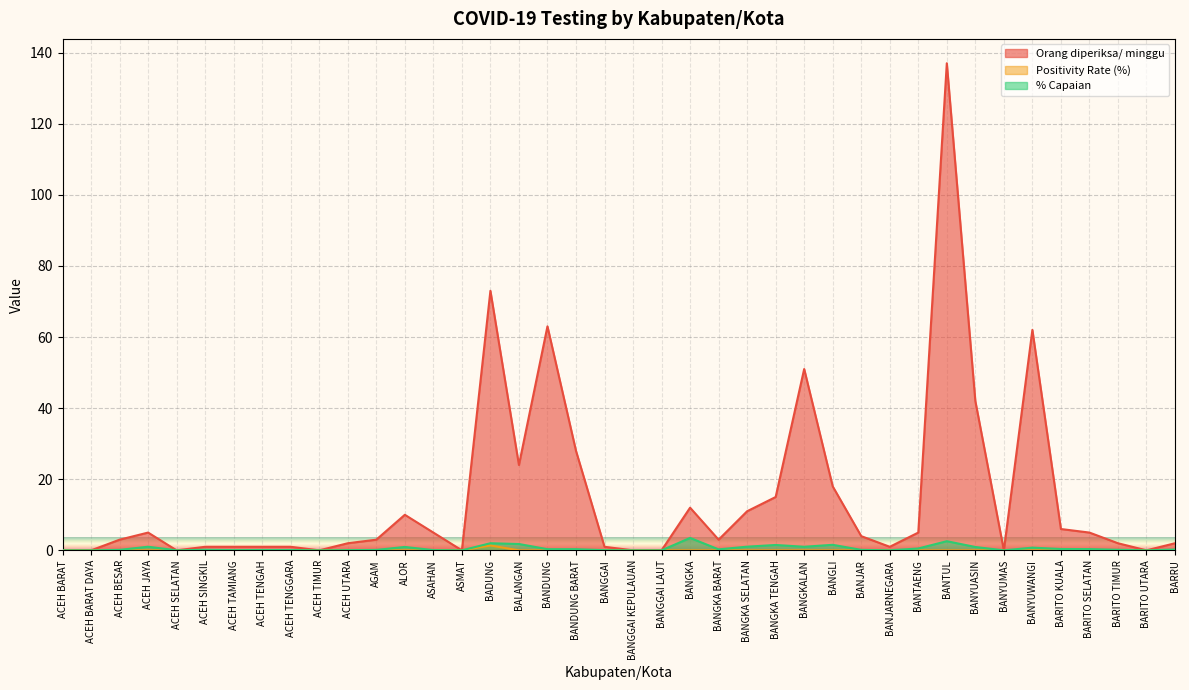

How many series are shown in this chart?

3